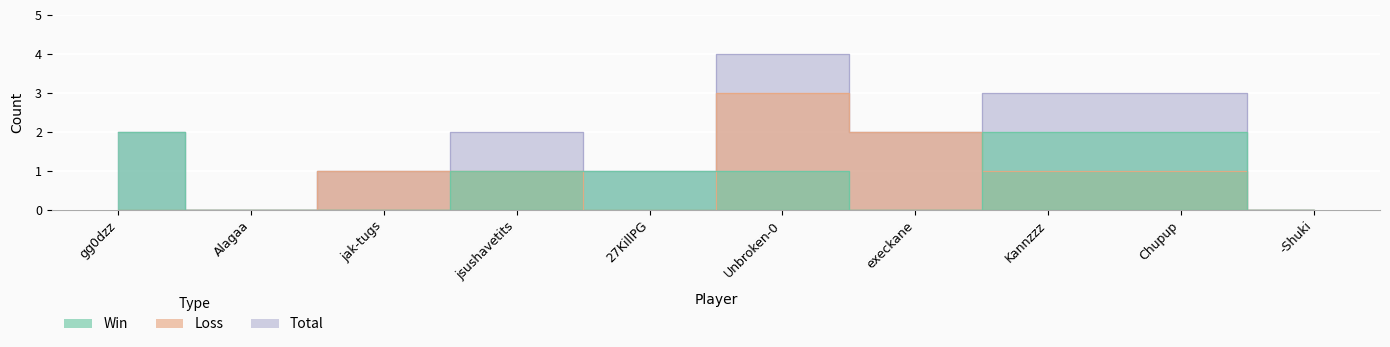

Reading left to right, what are all the values shown in this chart?

Win: 2	0	0	1	1	1	0	2	2	0
Loss: 0	0	1	1	0	3	2	1	1	0
Total: 2	0	1	2	1	4	2	3	3	0